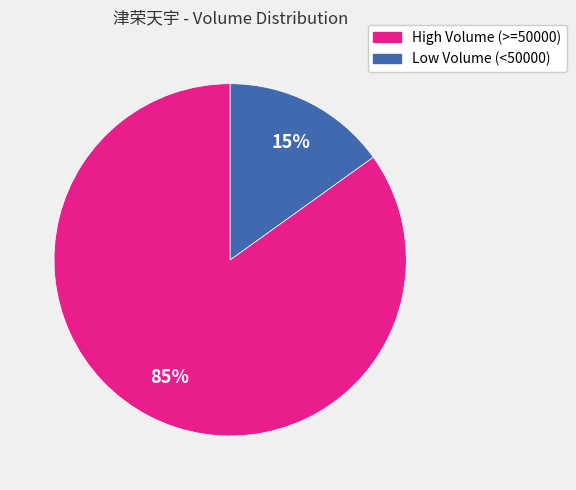

Is there a majority slice in this chart?

Yes